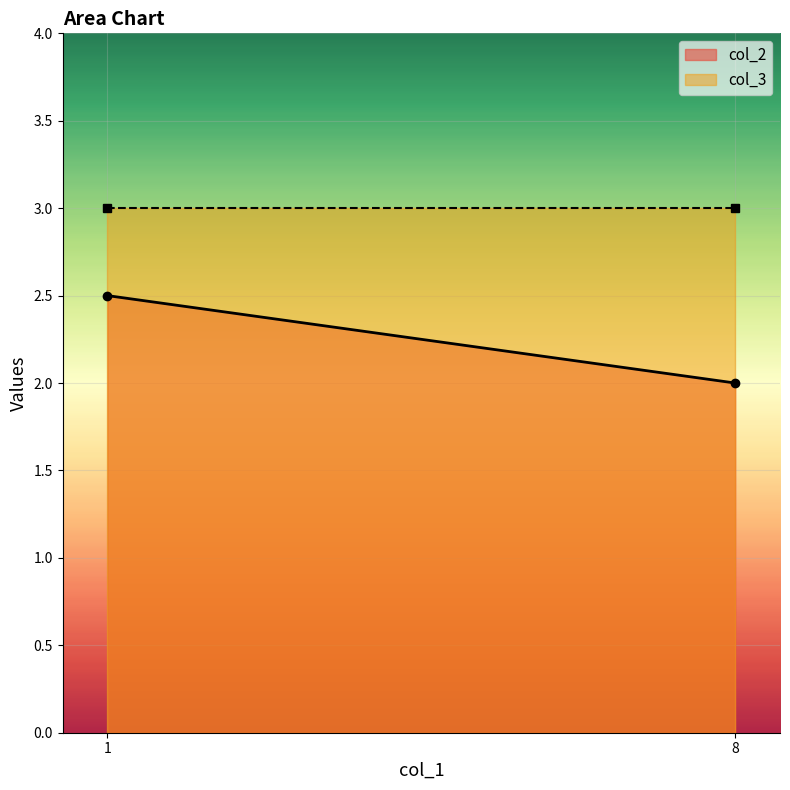

Rank the categories by col_2 value from lowest to highest.

8, 1